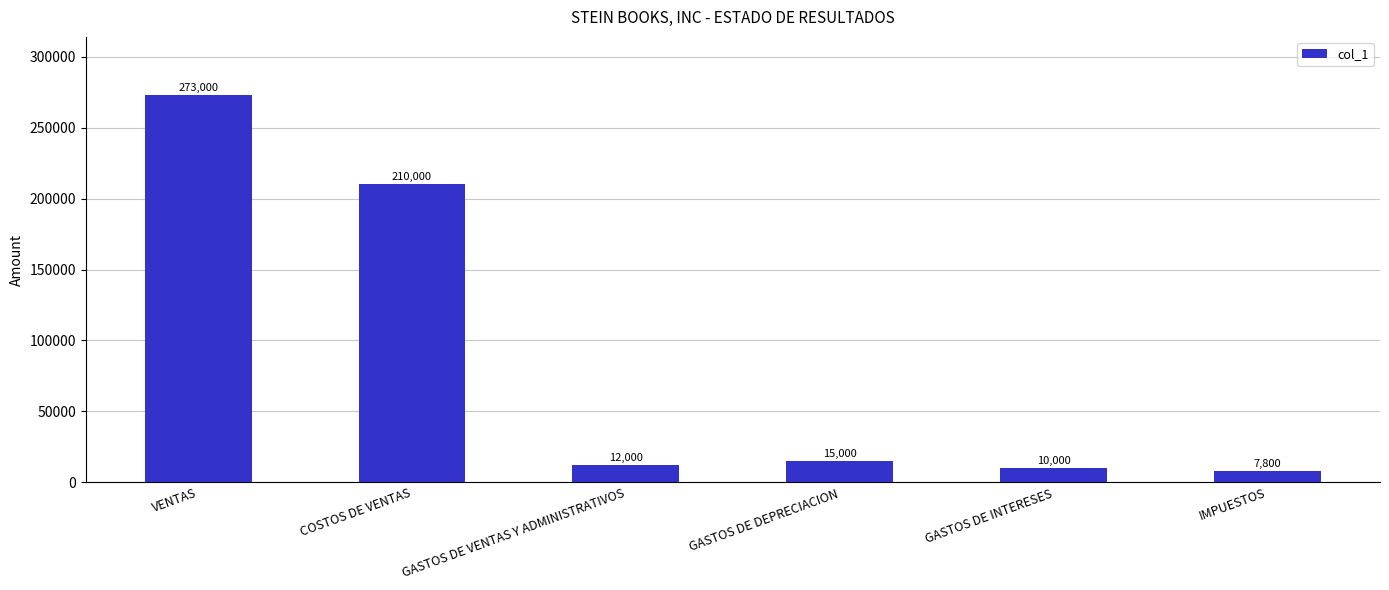

Reading right to left, extract all data points from this chart.

7800	10000	15000	12000	210000	273000